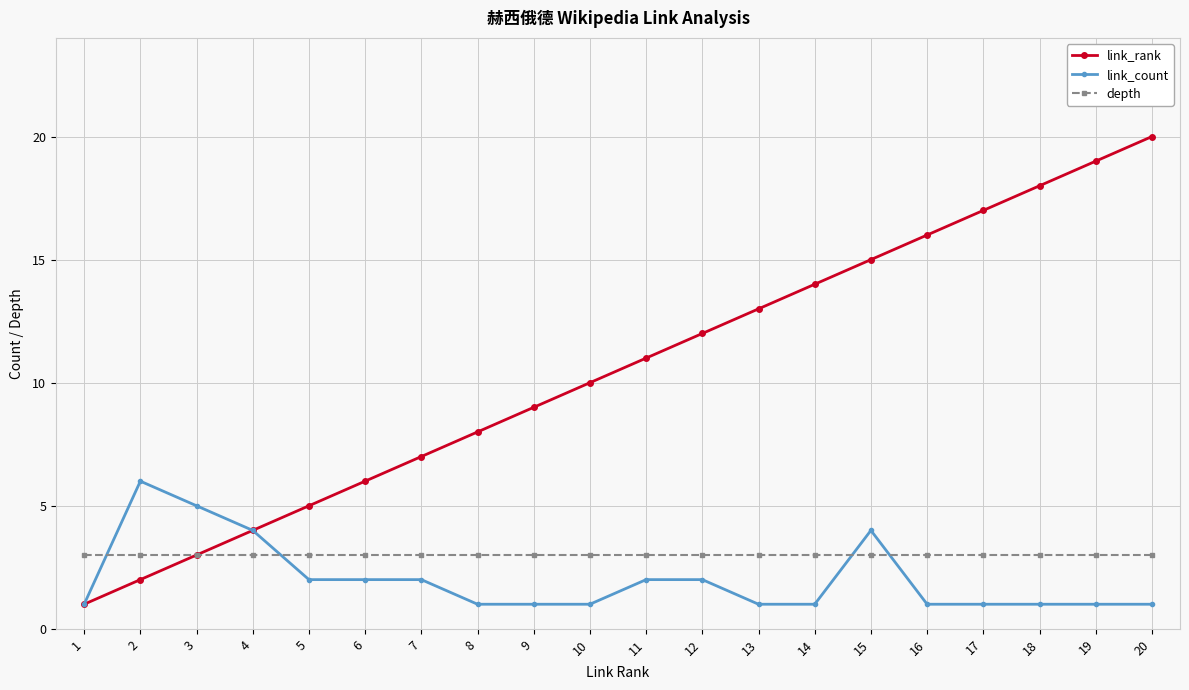

How many intersections are there between depth and link_count?

4